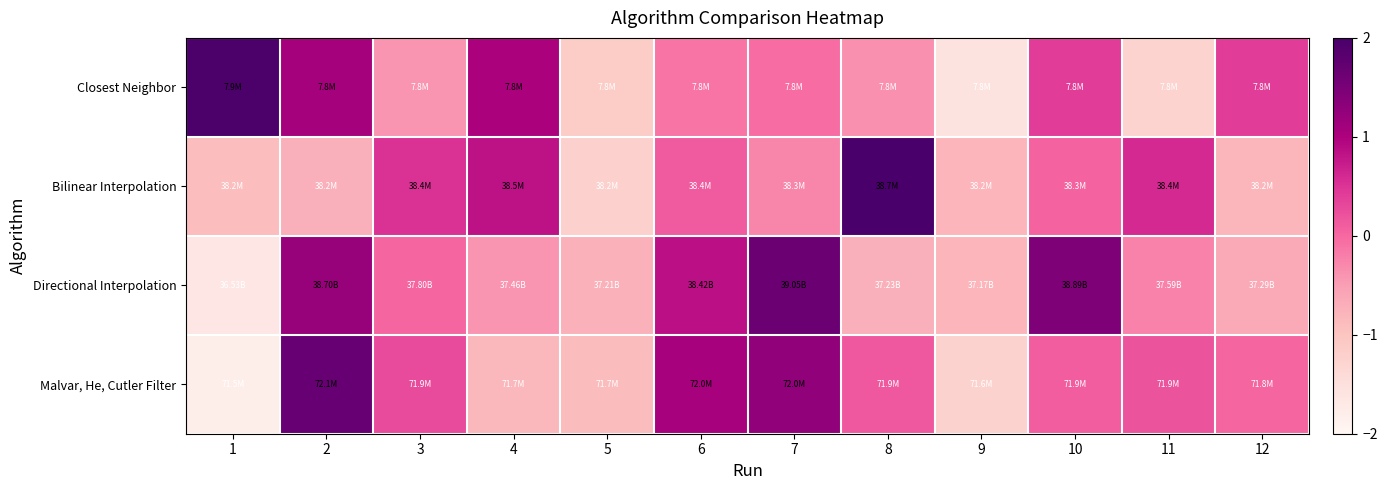

Which series has the largest range (max minus min)?

Bilinear Interpolation